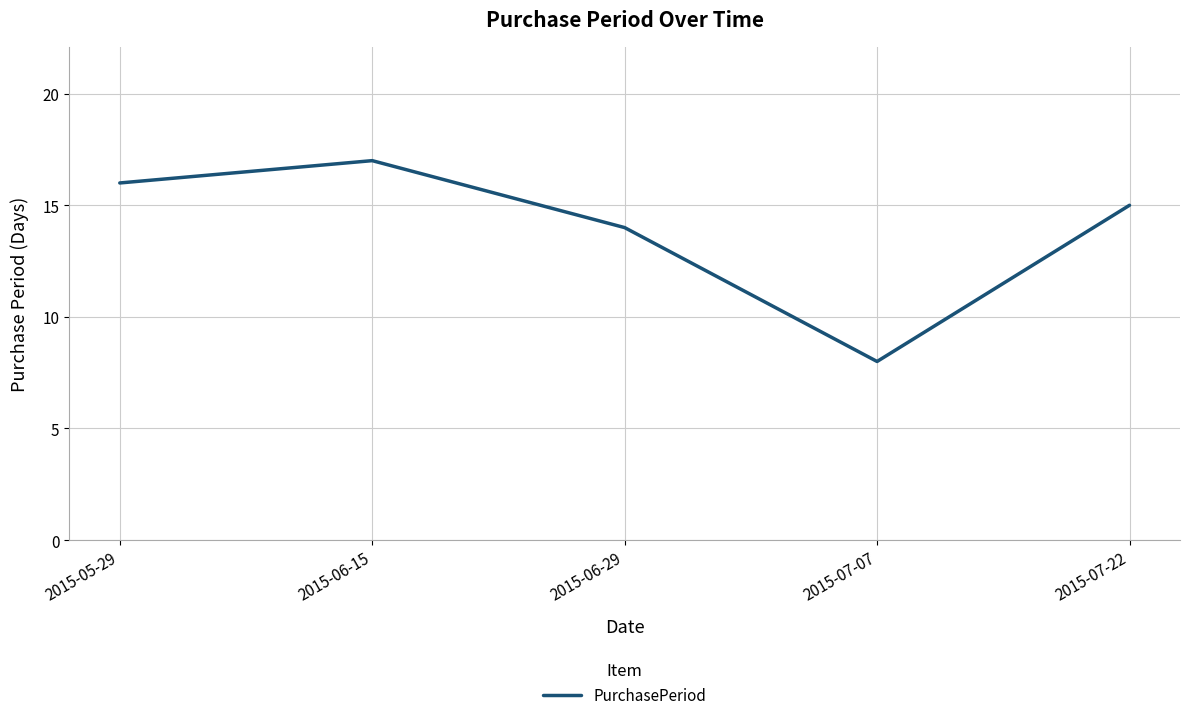

List the labels in order of value, largest first.

2015-06-15, 2015-05-29, 2015-07-22, 2015-06-29, 2015-07-07